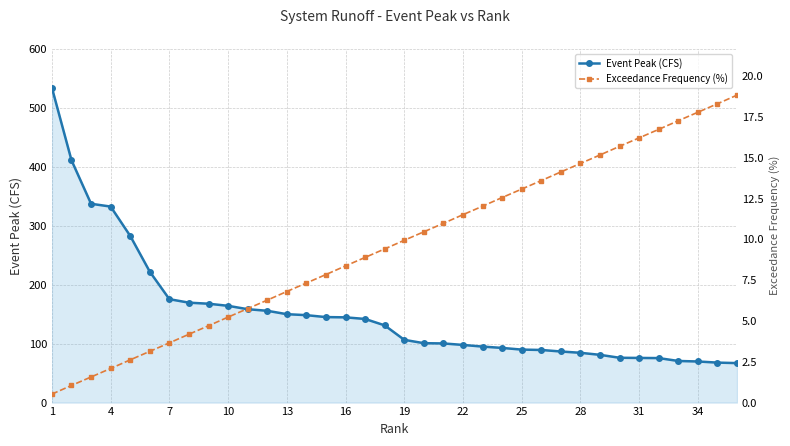

What is the average value of the Exceedance Frequency (%) series?

9.7